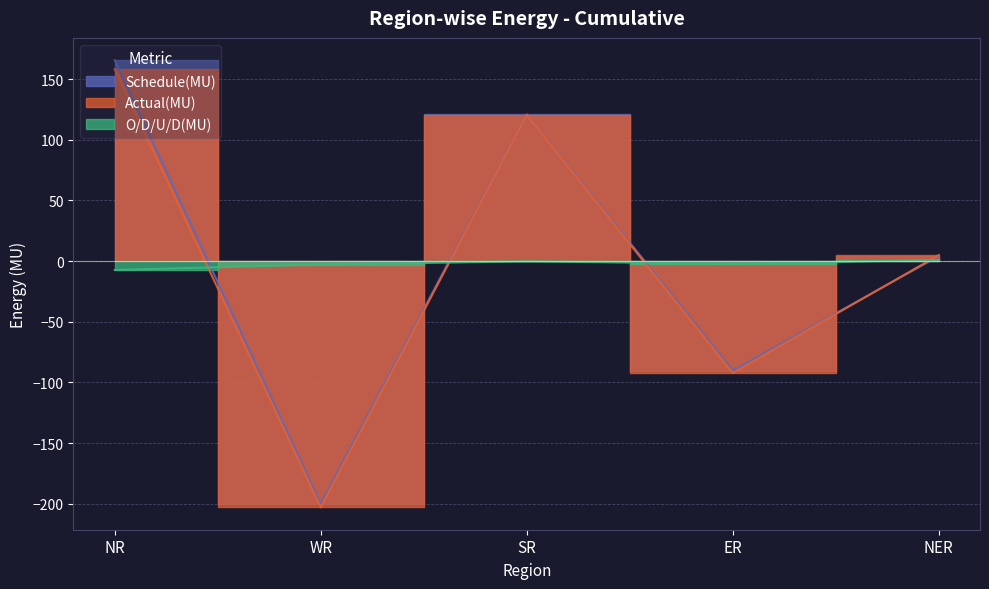

After their last crossing, which series has the higher values: O/D/U/D(MU) or Schedule(MU)?

Schedule(MU)